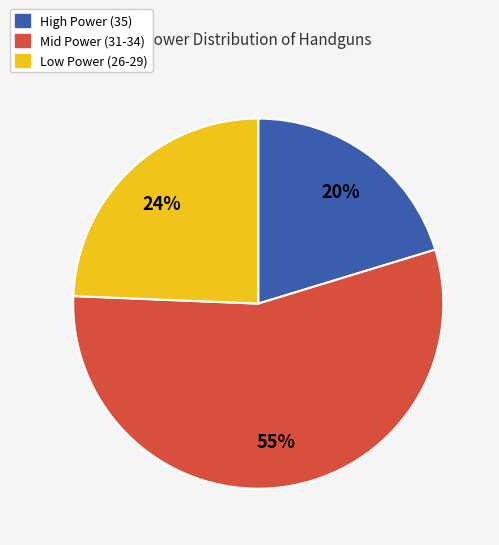

Is there any slice that represents more than half of the pie?

Yes